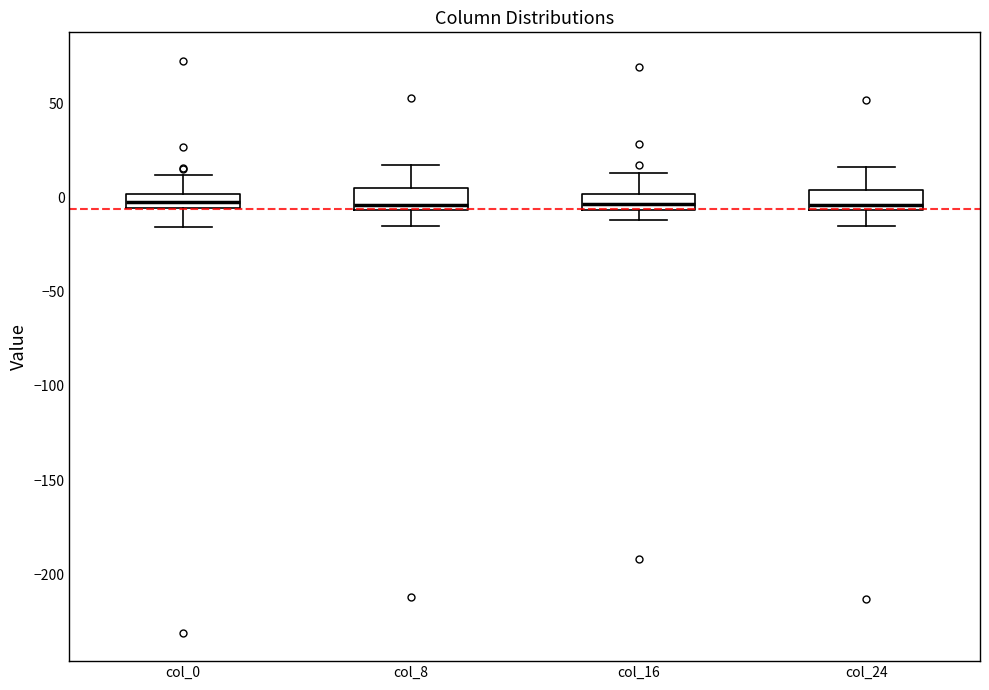

Where is the lower edge of the box for col_8 on the y-axis? The values are not printed on the chart, so give them approximately, as read against the axis.

-5